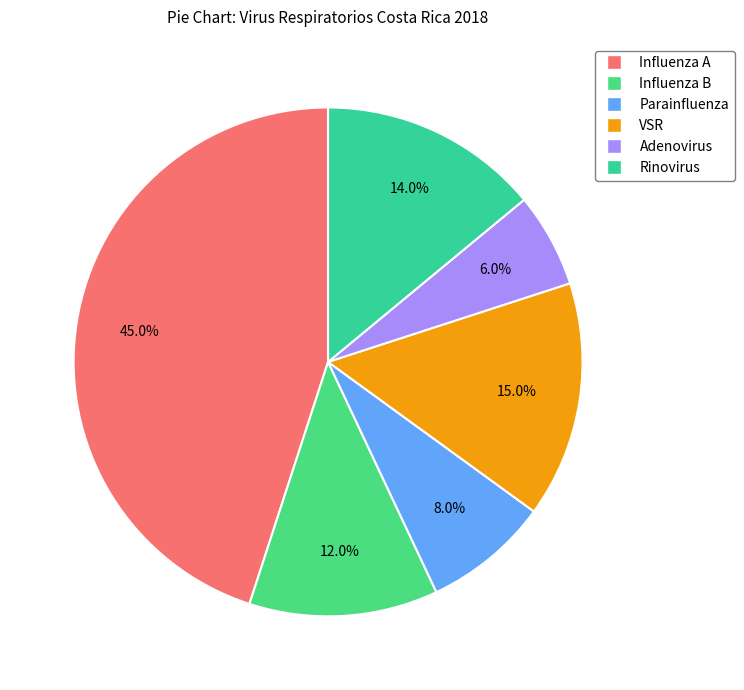

Count the number of slices in the pie.

6